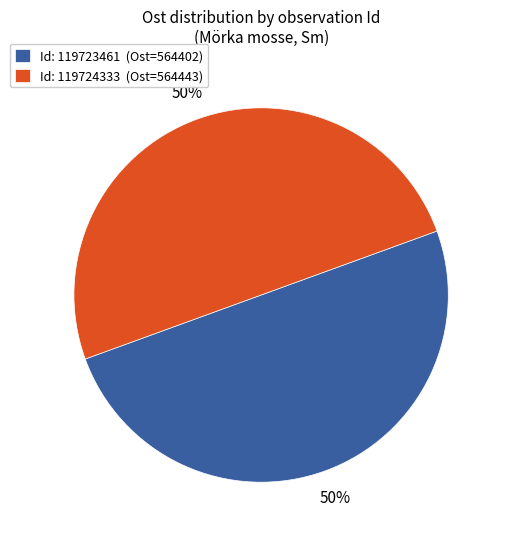

Is the sum of Id: 119724333 (Ost=564443) and Id: 119723461 (Ost=564402) greater than half?

Yes